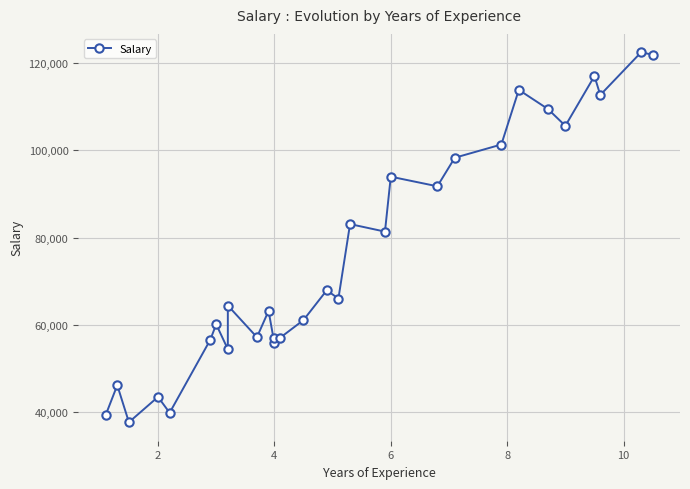

The value at 10 is 97006. True or false?

False